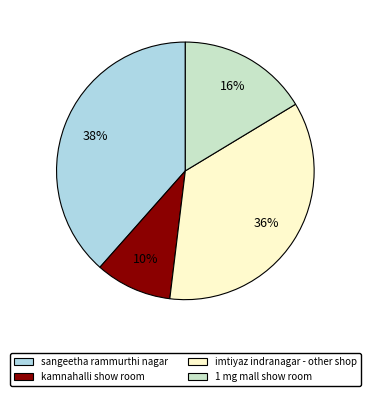

Does any single category account for the majority?

No